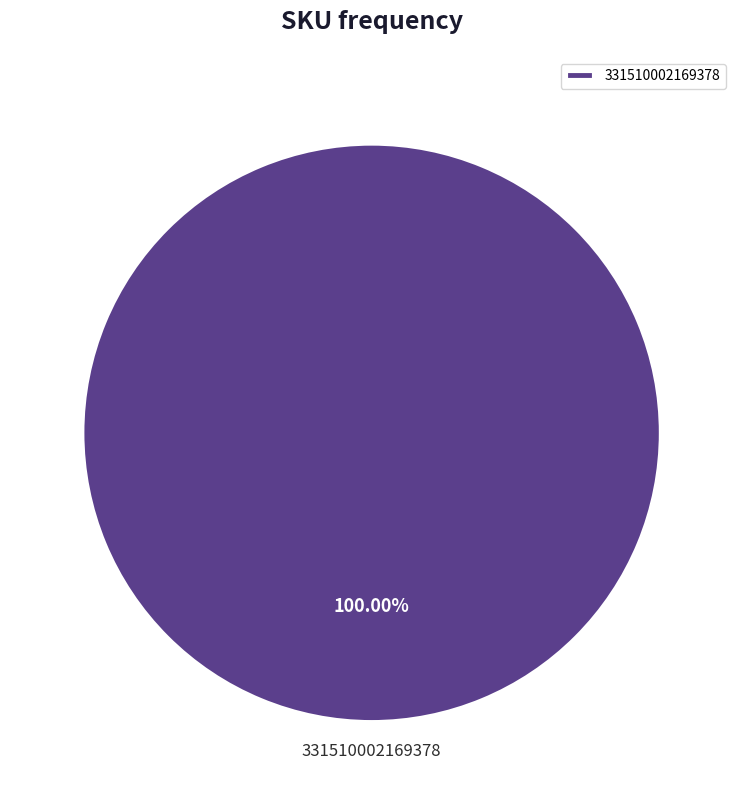

Rank the categories by value from highest to lowest.

331510002169378